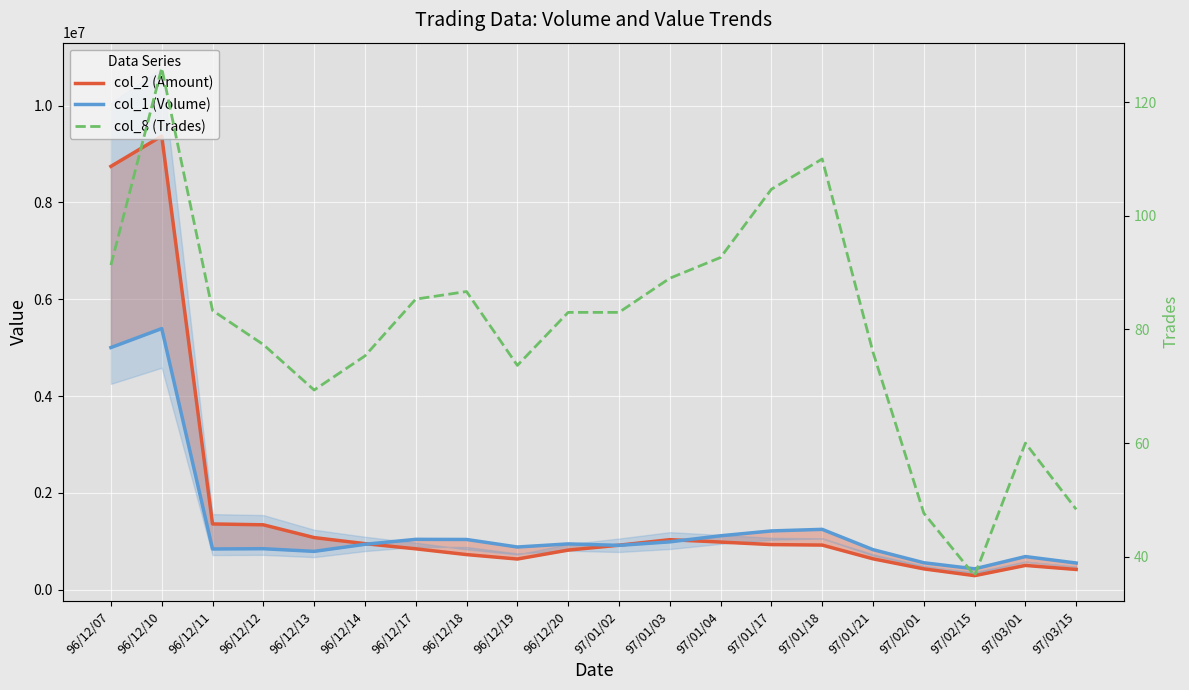

What is the value of the col_2 (Amount) point at the 8th from the left?

724003.3